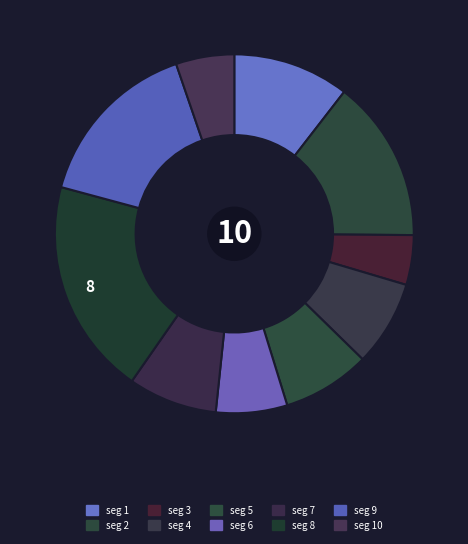

Does any single category account for the majority?

No